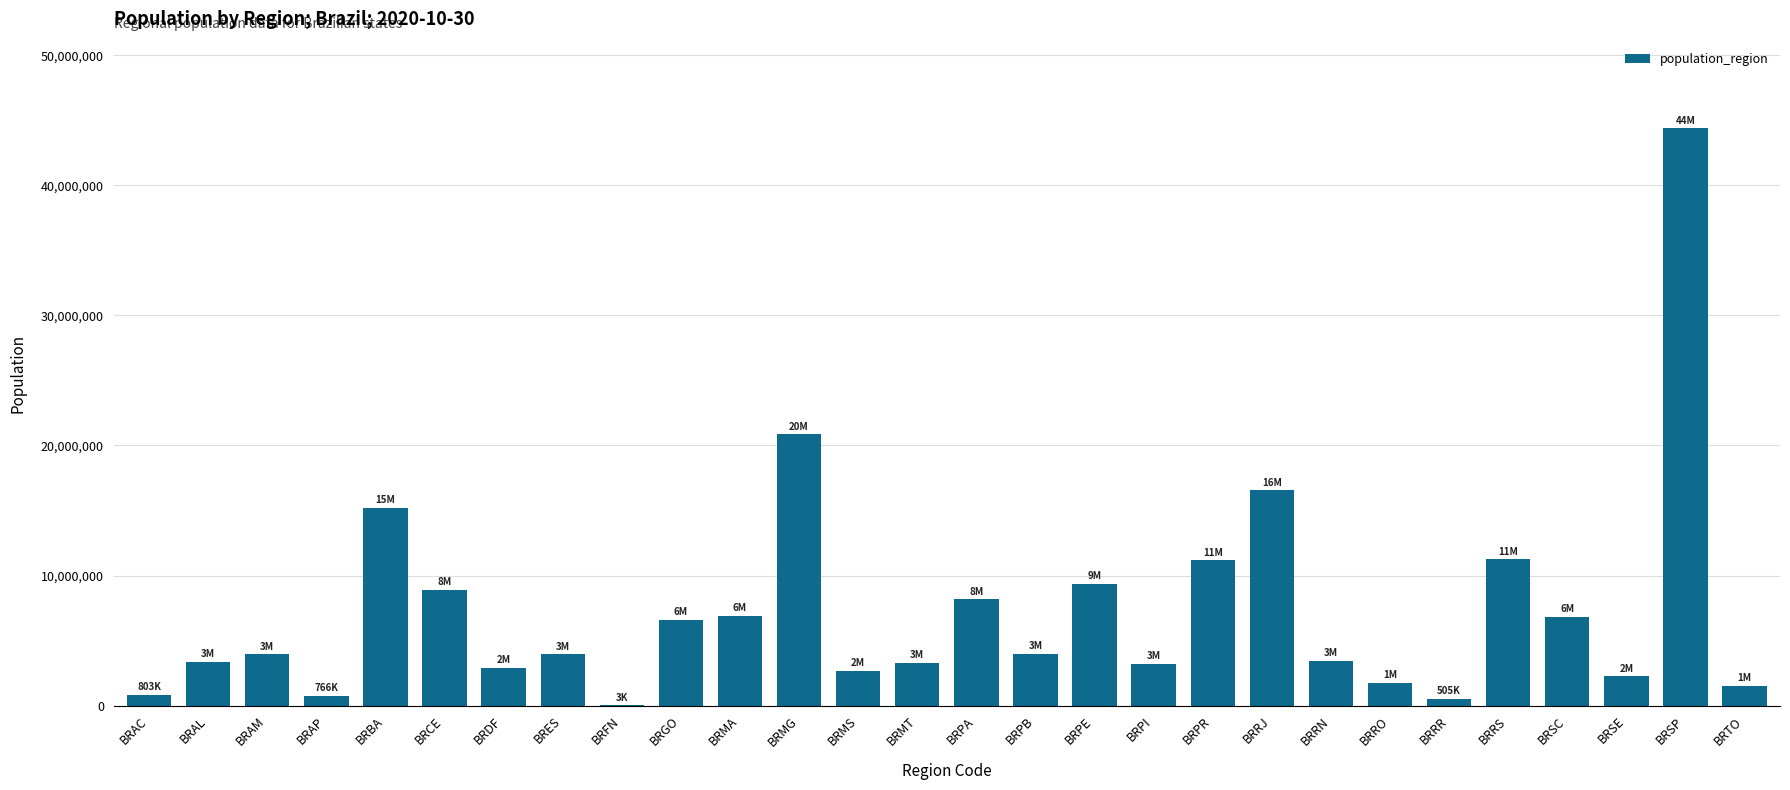

At which label is the value closest to 22199772?

BRMG